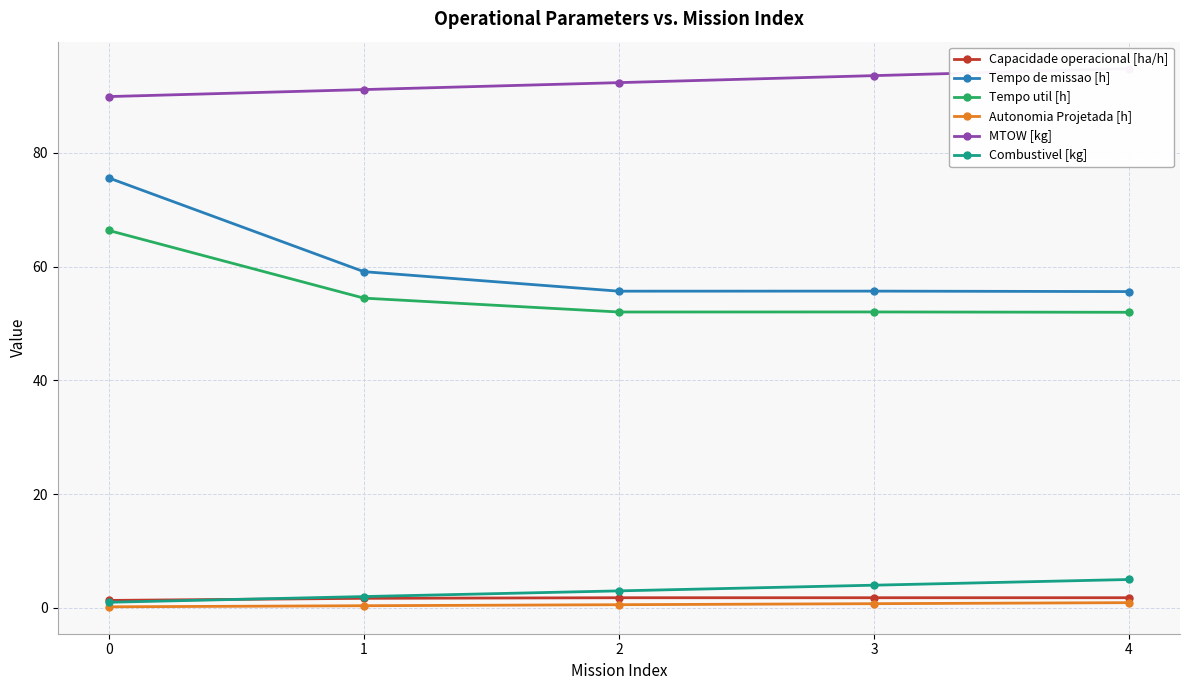

List the series in order of their peak value, highest first.

MTOW [kg], Tempo de missao [h], Tempo util [h], Combustivel [kg], Capacidade operacional [ha/h], Autonomia Projetada [h]